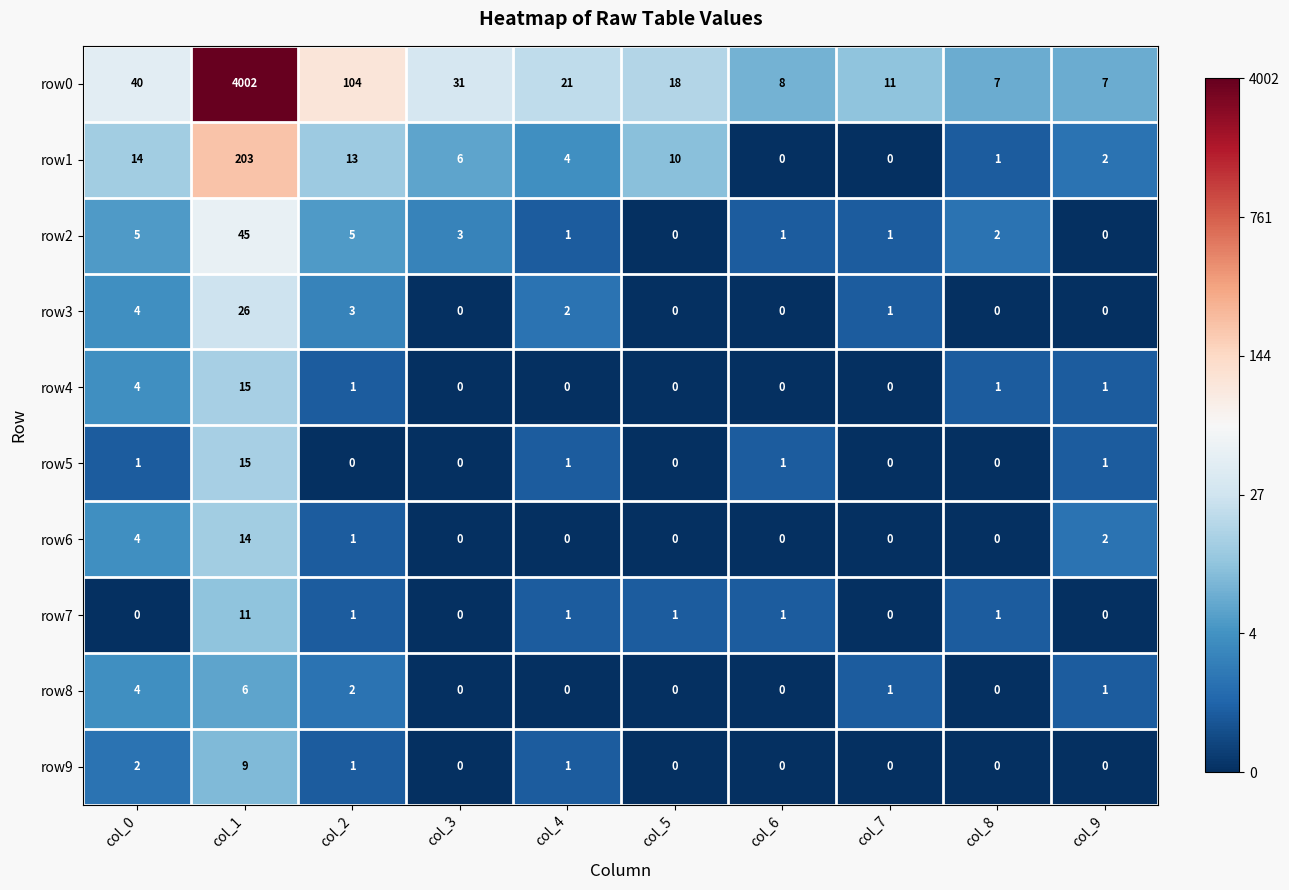

Between col_2 and col_5, which series saw the biggest shift?

row0